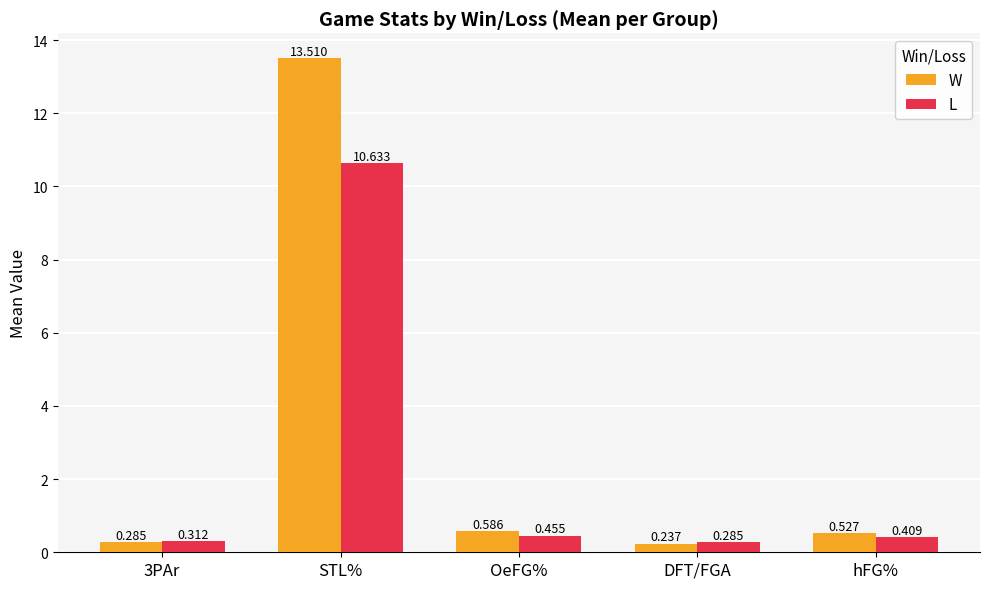

At 3PAr, list the series in order from largest to smallest.

L, W